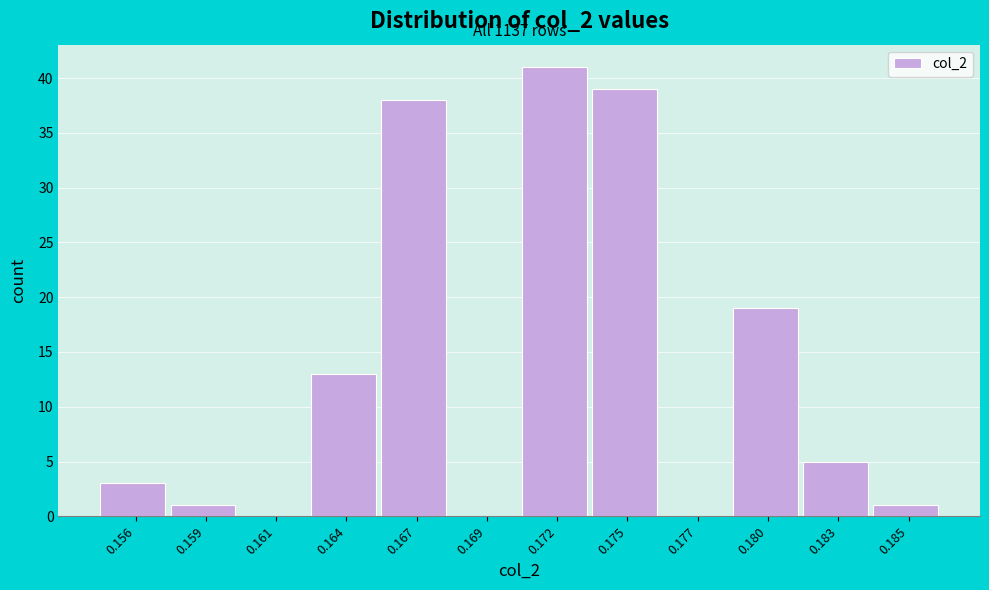

Reading left to right, what are all the values shown in this chart?

0.156=3	0.159=1	0.161=0	0.164=13	0.167=38	0.169=0	0.172=41	0.175=39	0.177=0	0.180=19	0.183=5	0.185=1